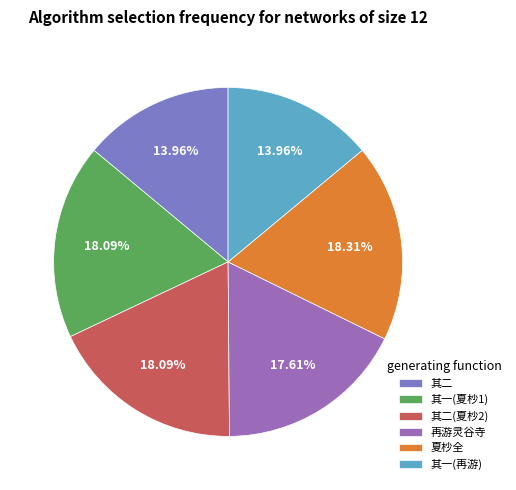

How many segments does this pie chart have?

6